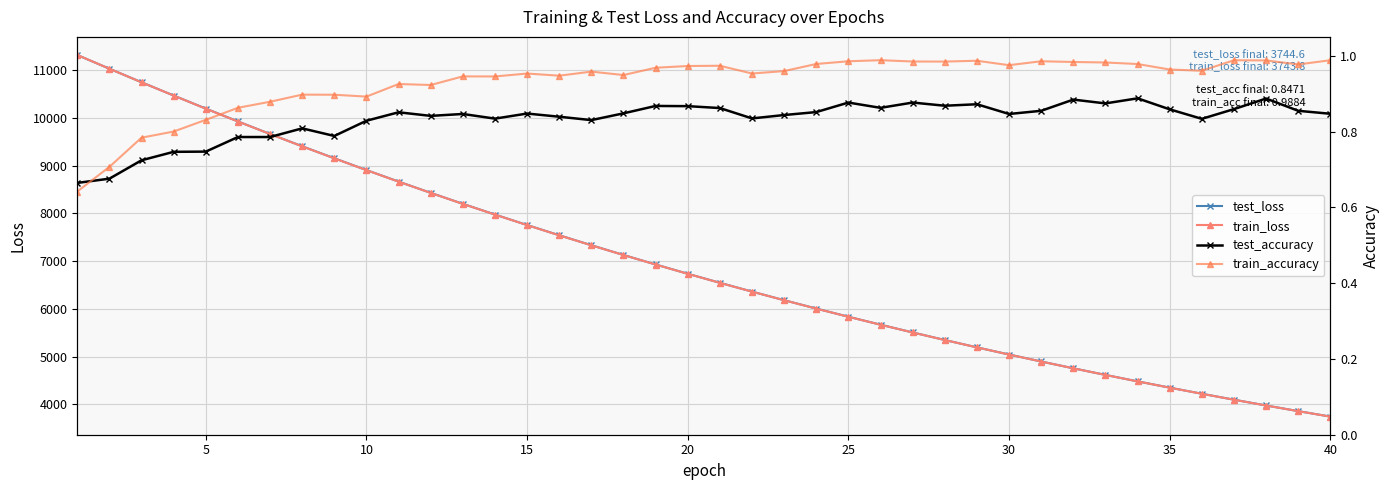

True or false: train_loss has a value of 3810.4 at 10.

False